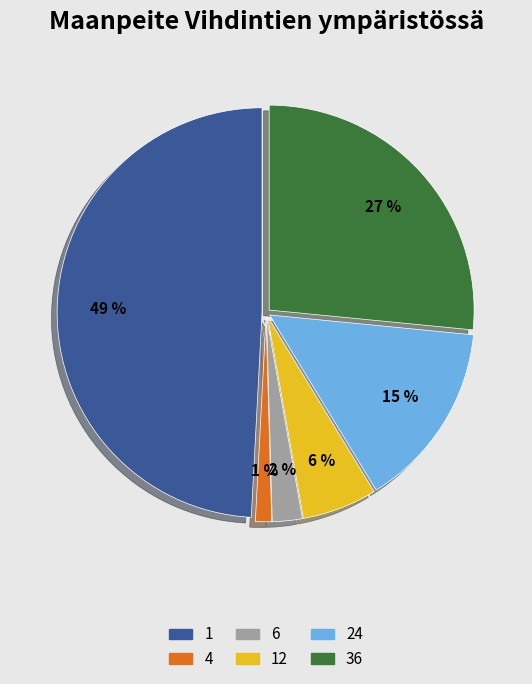

What percentage is the 24 slice, to the nearest percent?

15%